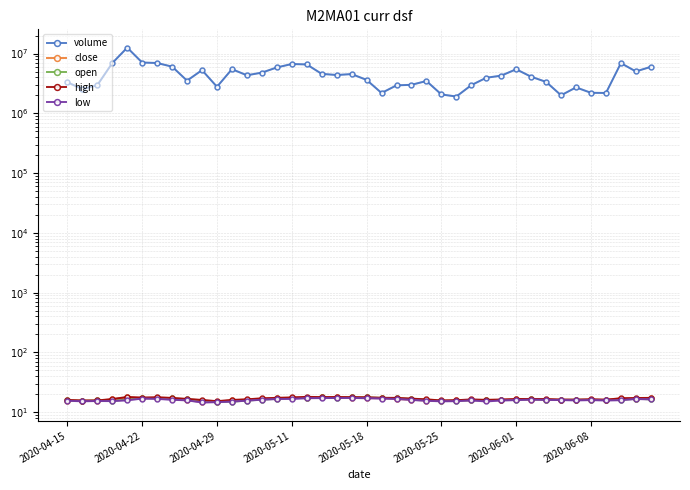

True or false: high has more than 1 interior local peaks.

True